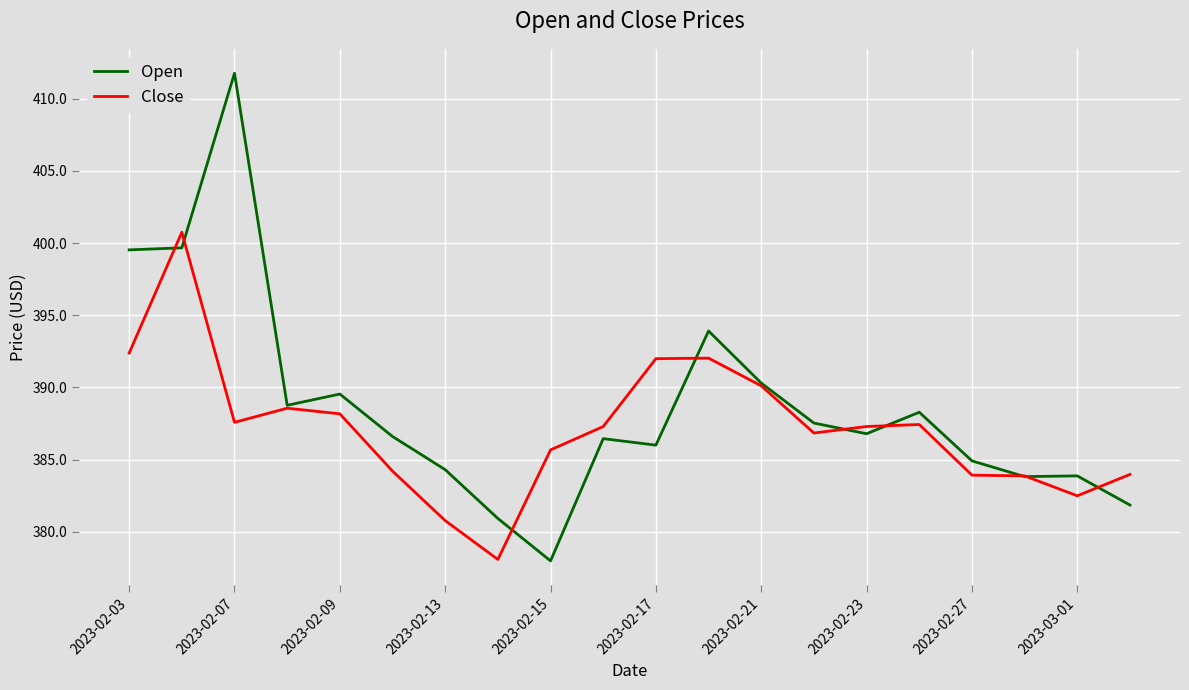

List the series in order of their overall mean, highest first.

Open, Close